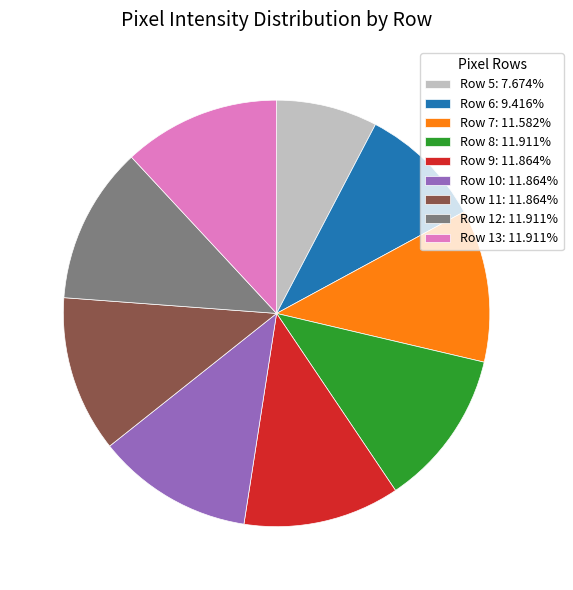

Do Row 11: 11.864% and Row 9: 11.864% together represent more than half of the pie?

No